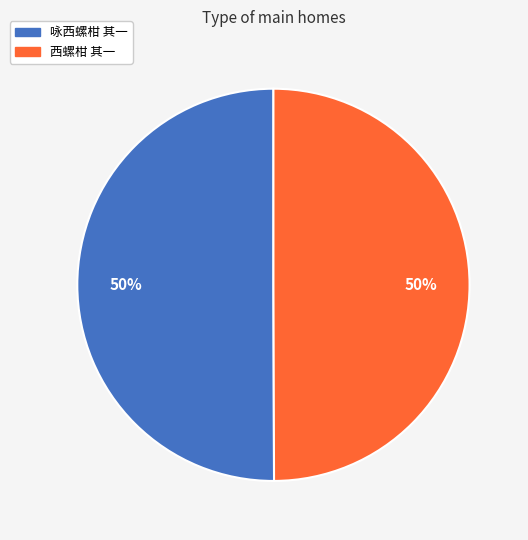

Approximately how many times larger is the value at 咏西螺柑 其一 compared to 西螺柑 其一?

1.0